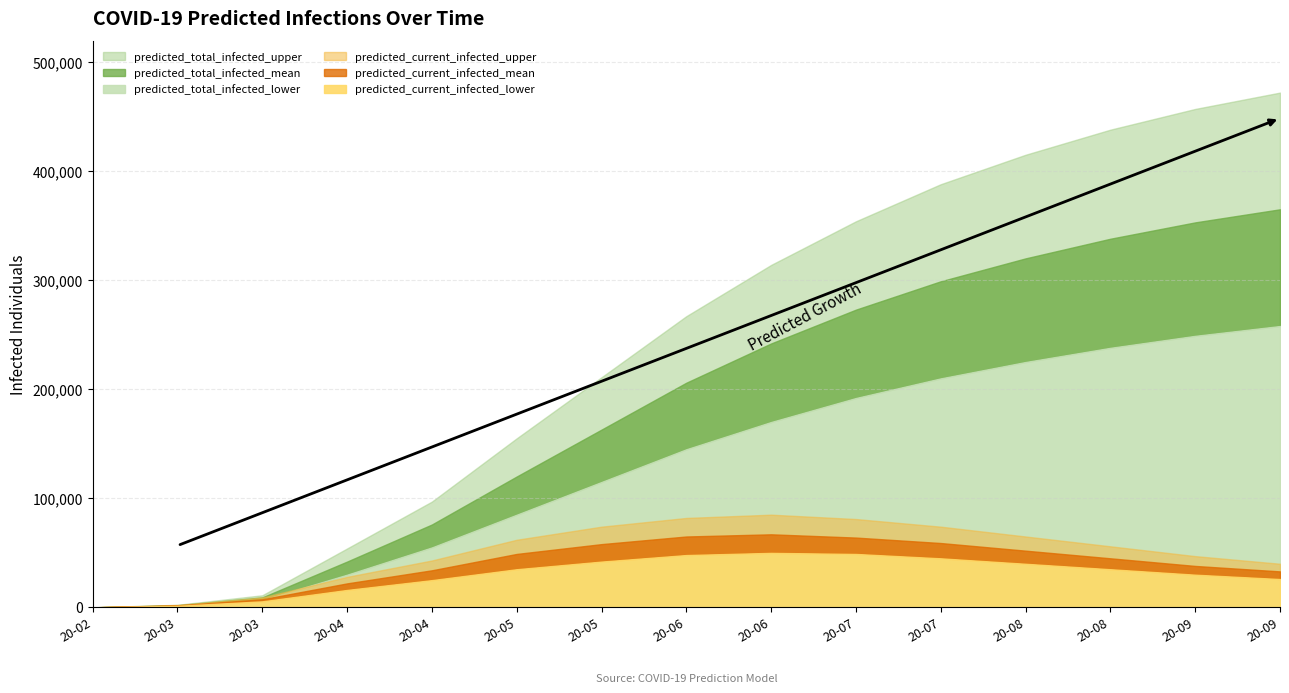

What is the spread (max minus min) of values at 2020-06-15?

264000